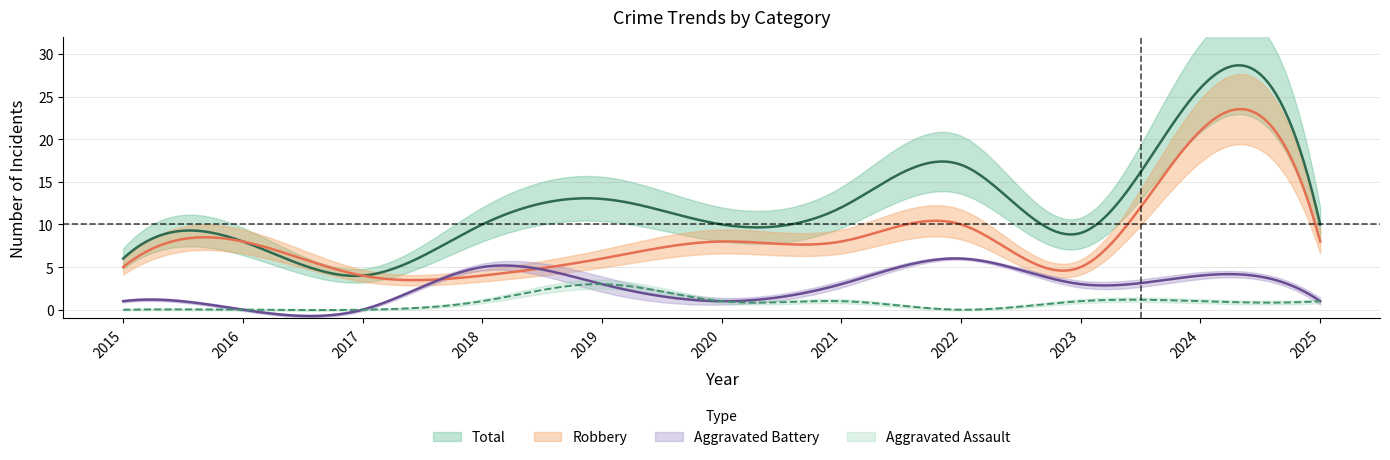

How many values in the Total series exceed 10?

4